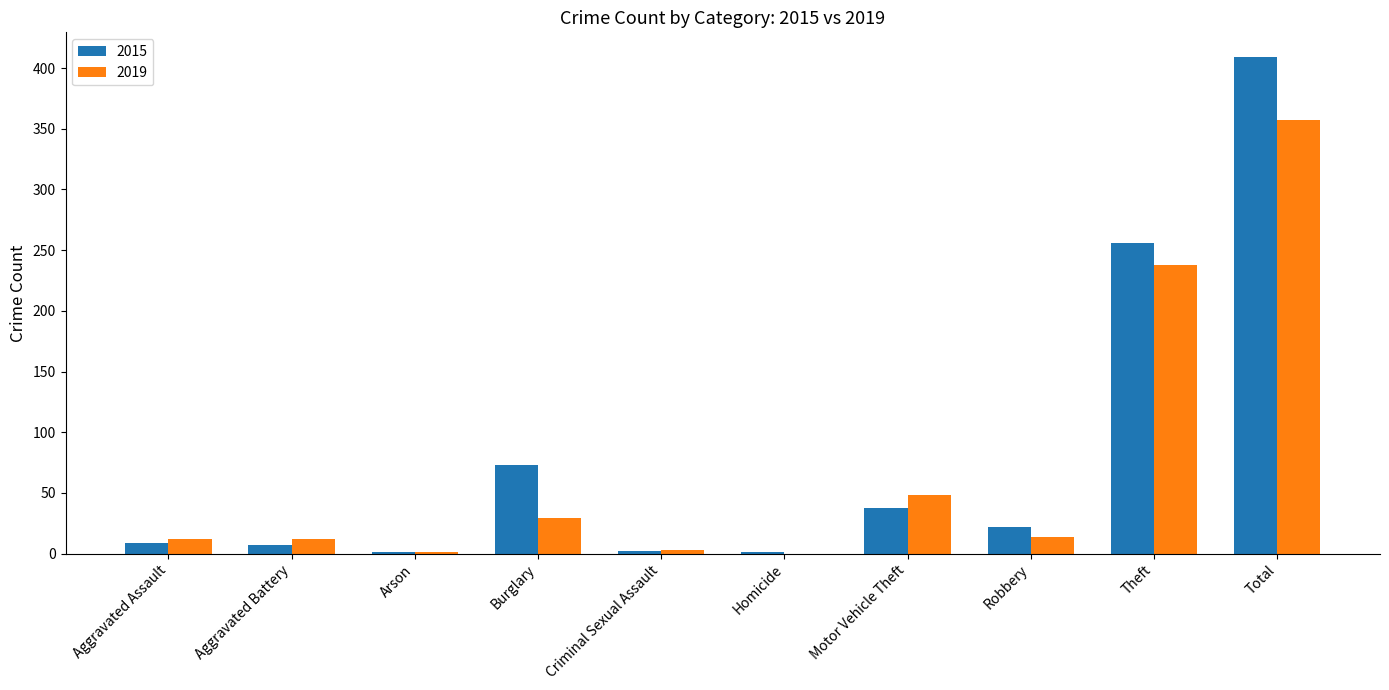

Where does the 2015 series first go above 22?

Burglary